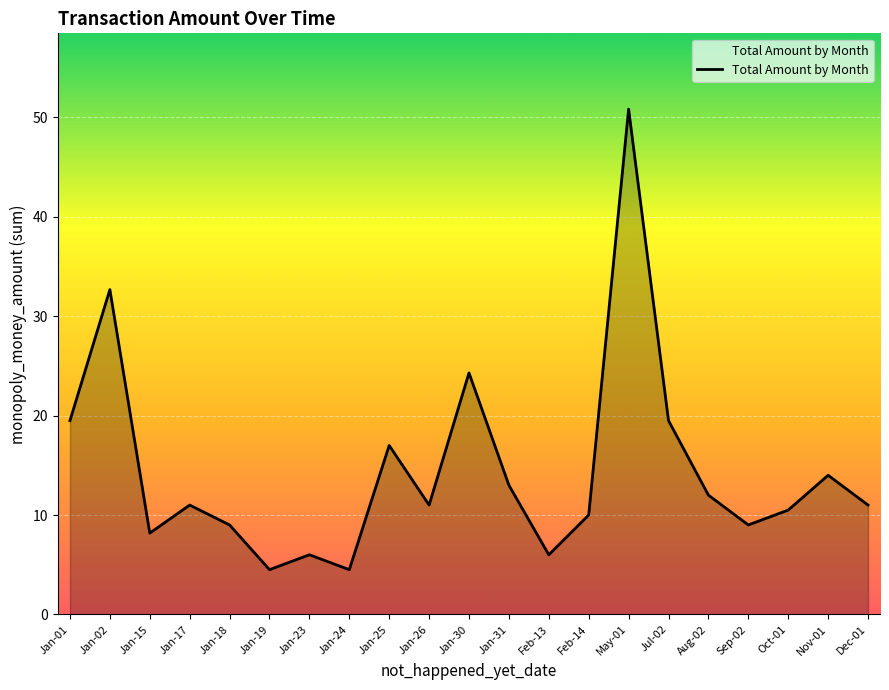

What position from the left is Feb-14?

14